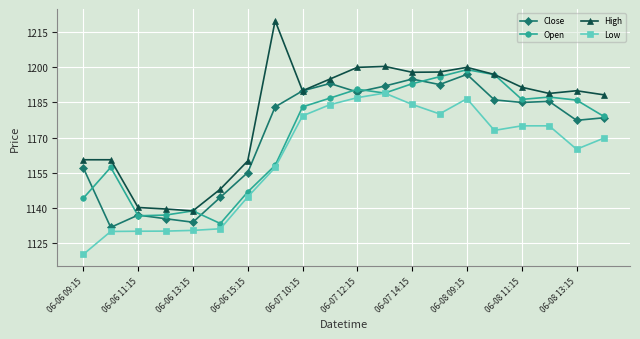

What is the value of the Open point at the 9th from the left?

1183.1